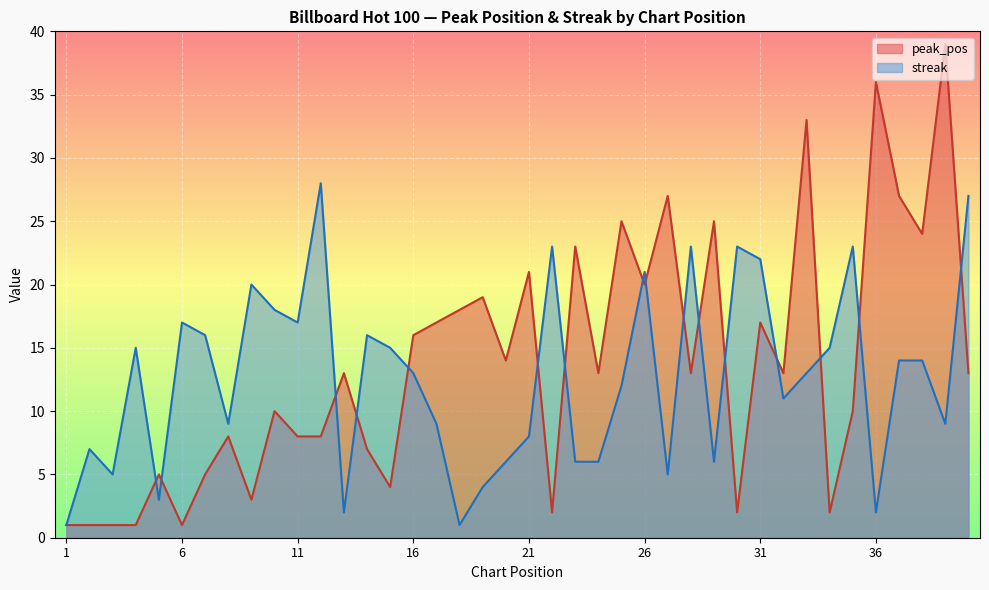

True or false: streak has a value of 17 at 11.

True